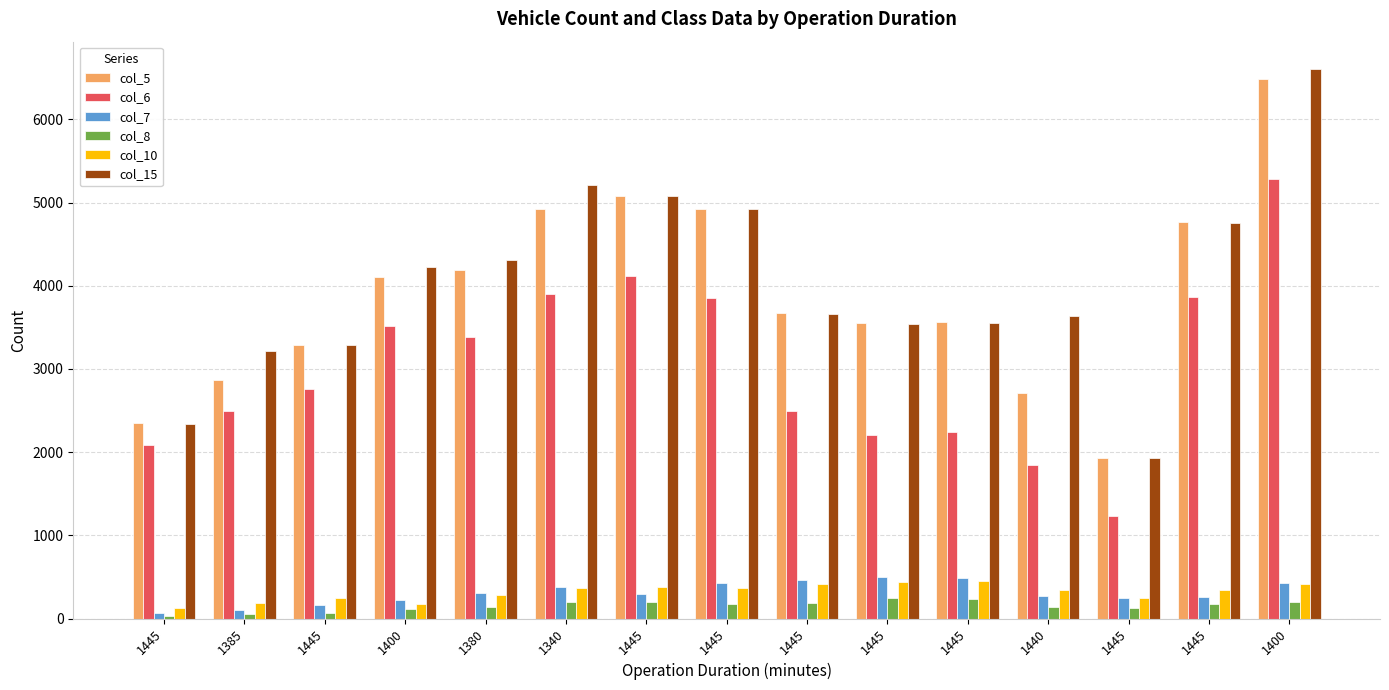

The value of col_7 at 1400 is 426. True or false?

True